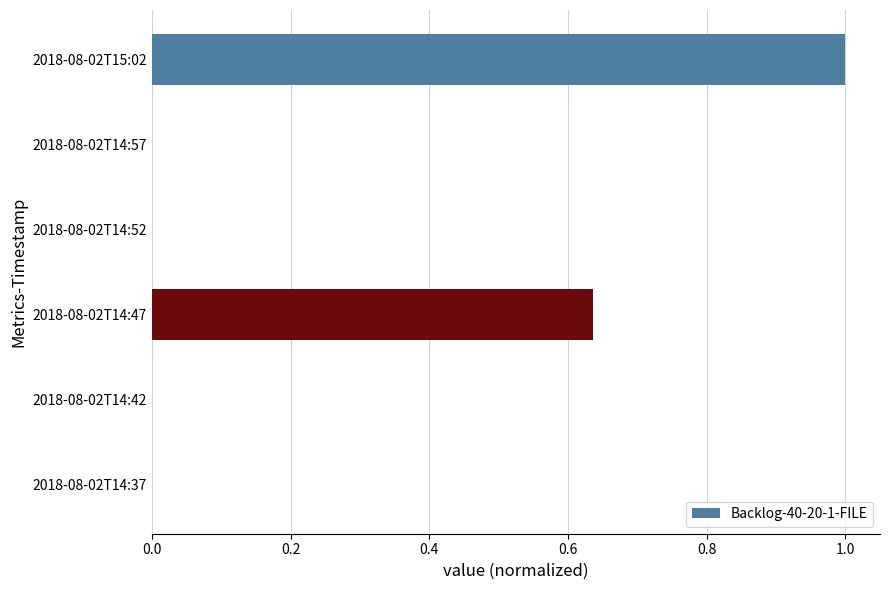

What is the greatest value displayed?

1.0